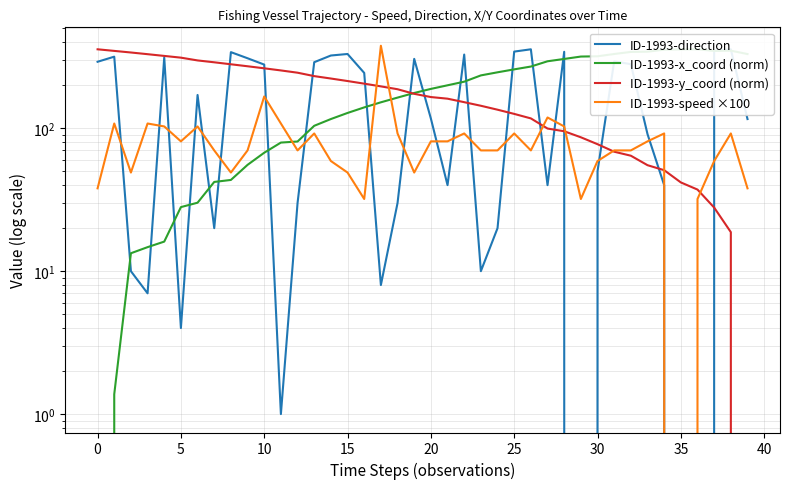

Does the chart display data point markers on the line(s)?

No